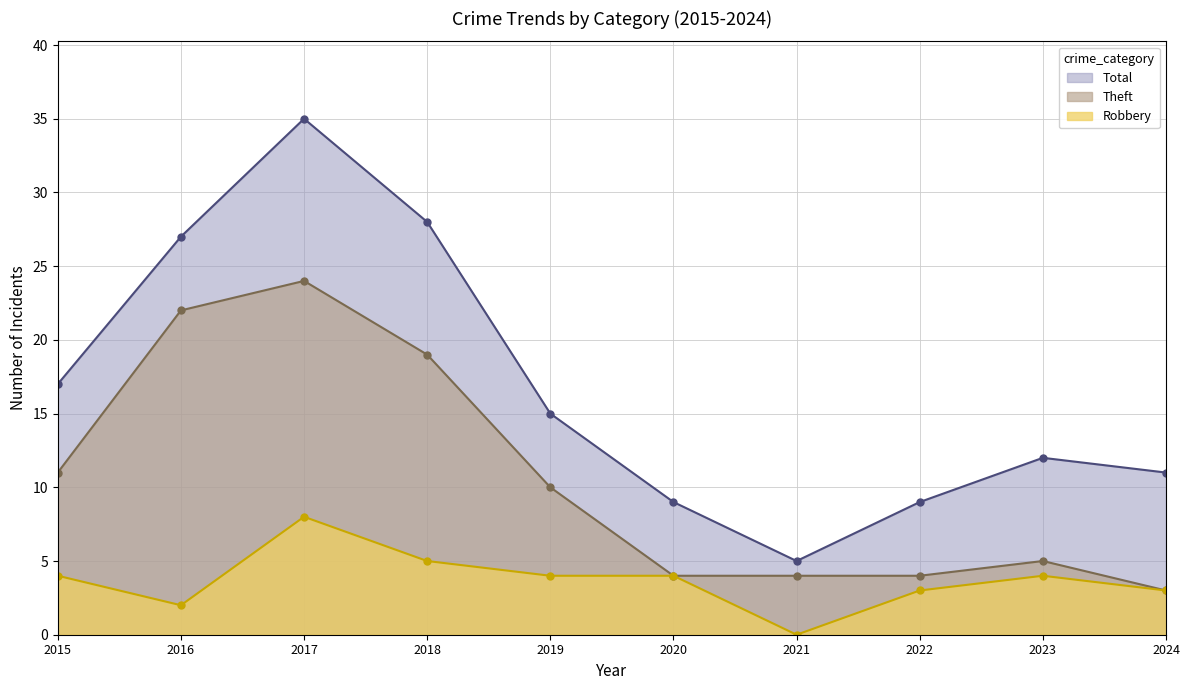

What is the average value of the Total series?

17